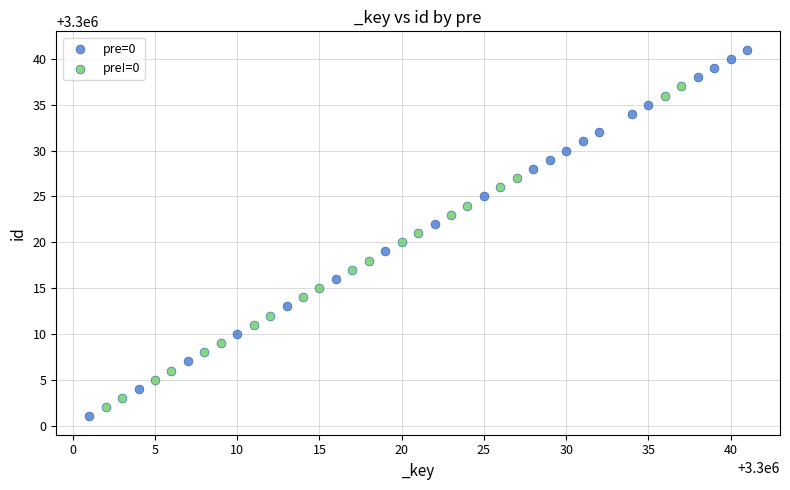

What are all the series names shown in the legend?

pre=0, pre!=0